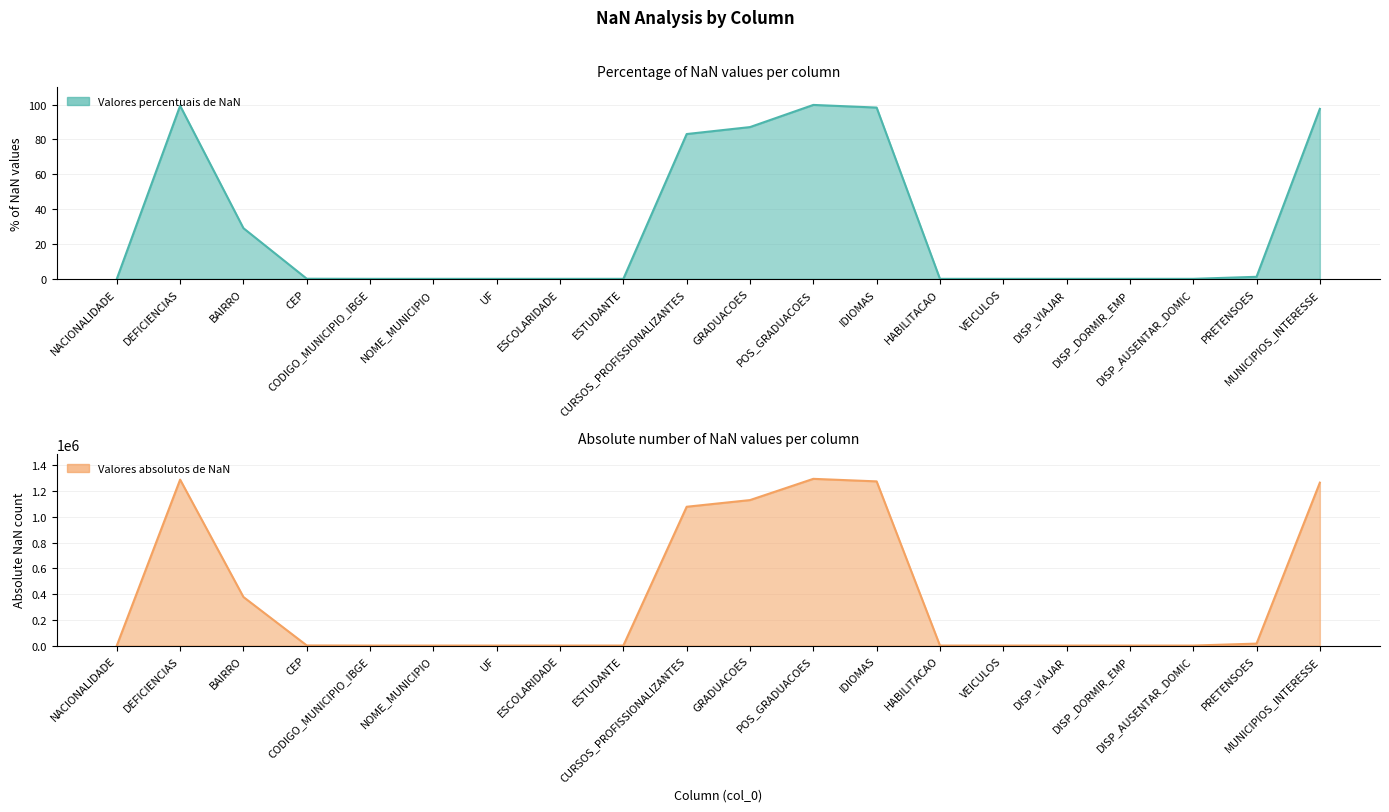

What position from the right is NOME_MUNICIPIO?

15